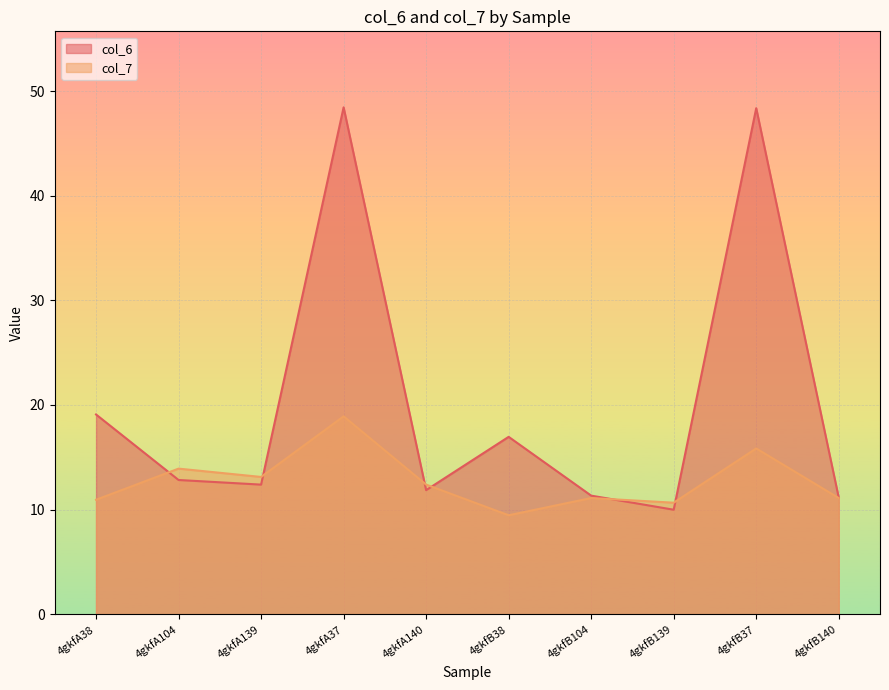

How many values in the col_6 series exceed 12?

6